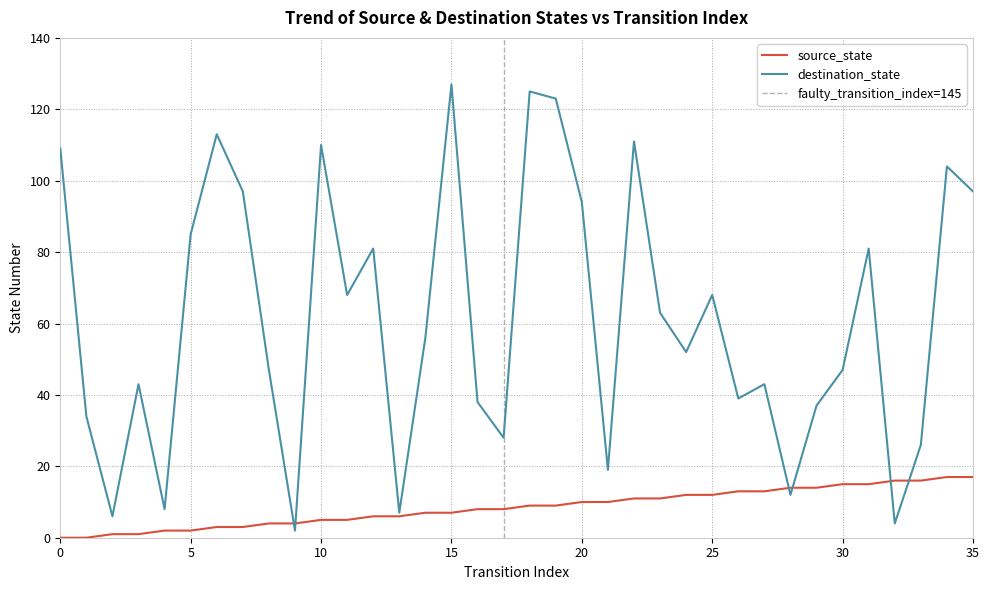

Where is source_state nearest to the value 8?

16